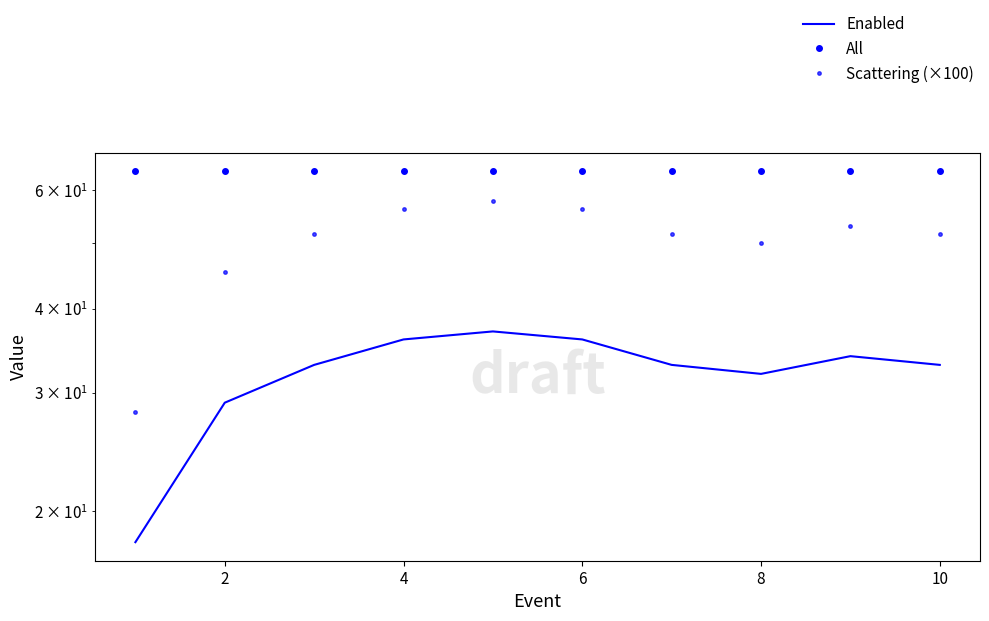

True or false: All has a value of 112.9 at 0.

False